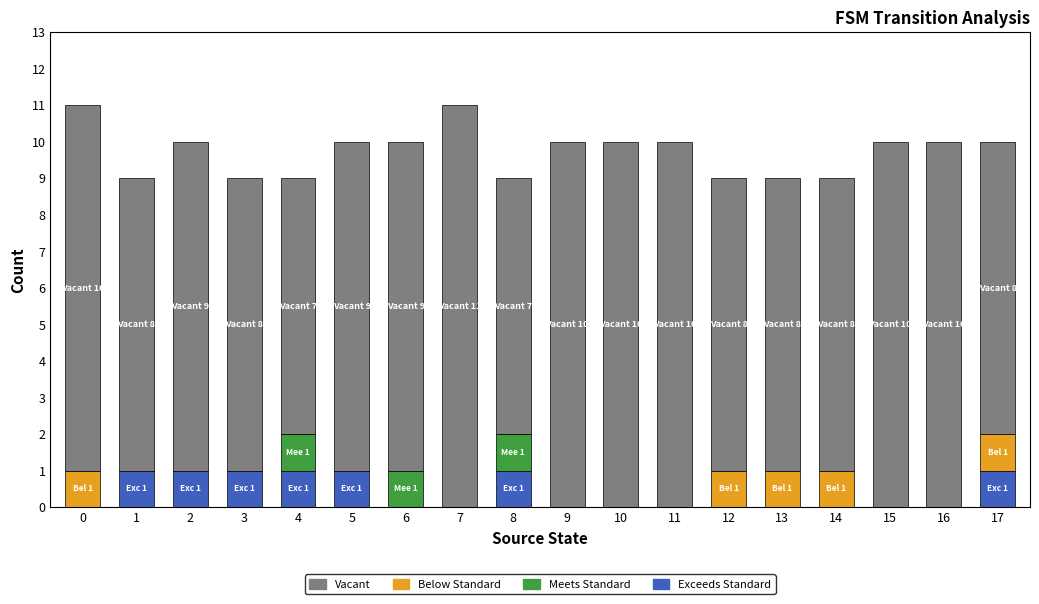

Count the Vacant values in the range 8 to 10.

15